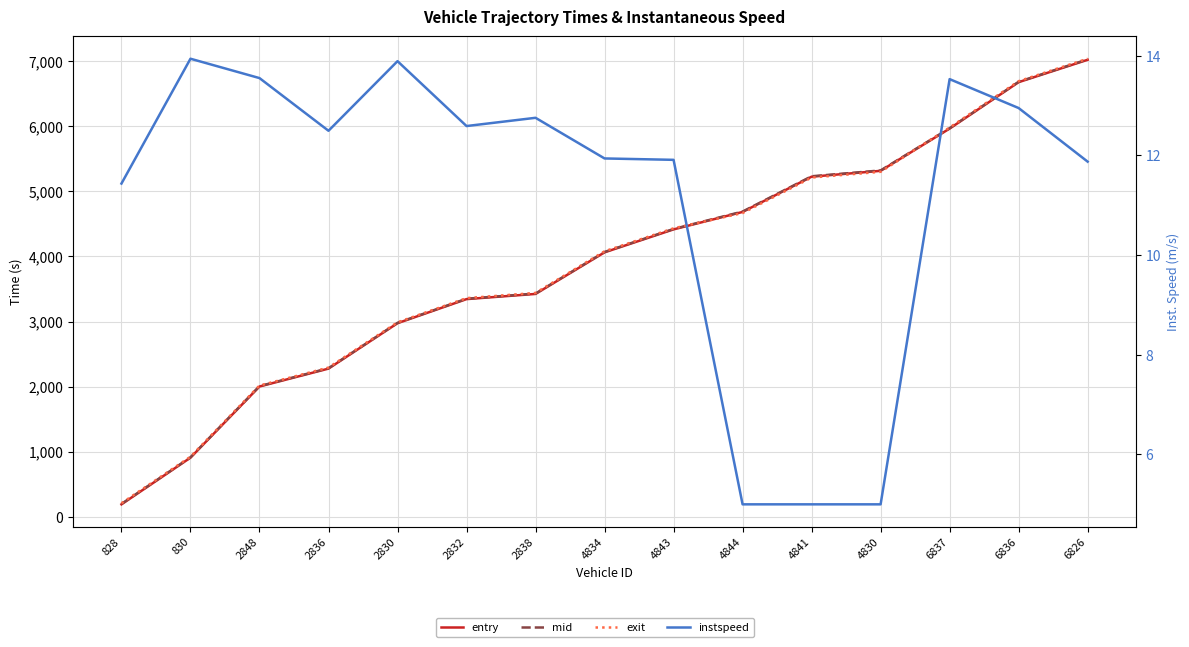

What position from the right is 6836?

2